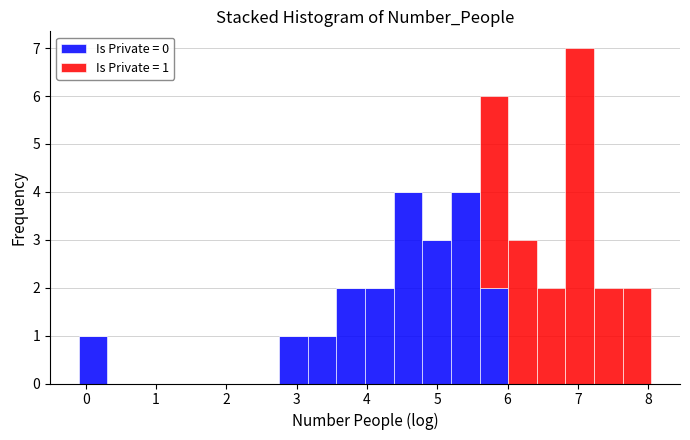

Which range on the x-axis has the tallest stacked bar (by total height)?

6.8 to 7.2